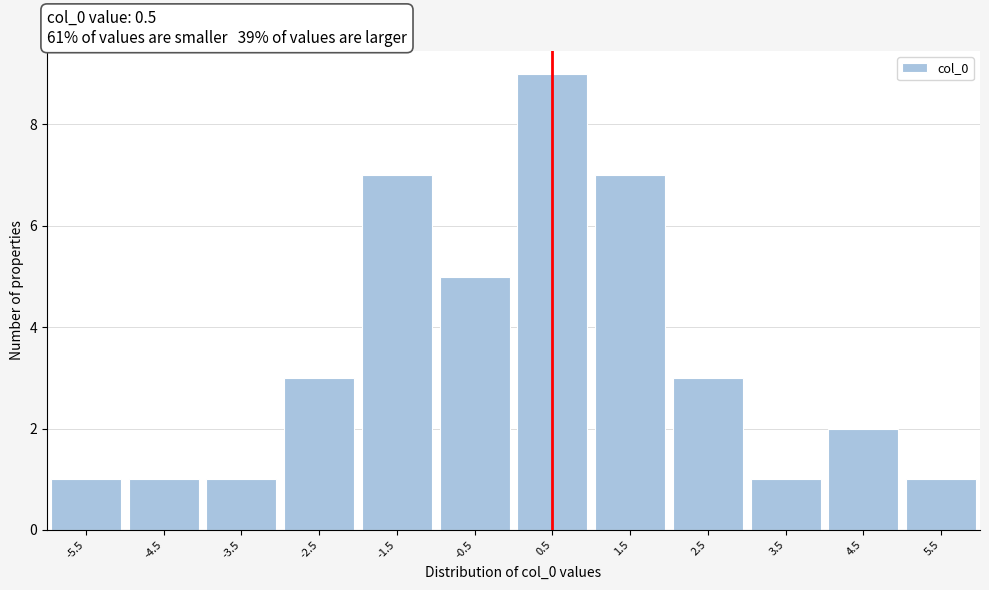

How tall is the bar that spans -2 to -1 on the x-axis? The values are not printed on the chart, so give them approximately, as read against the axis.

7